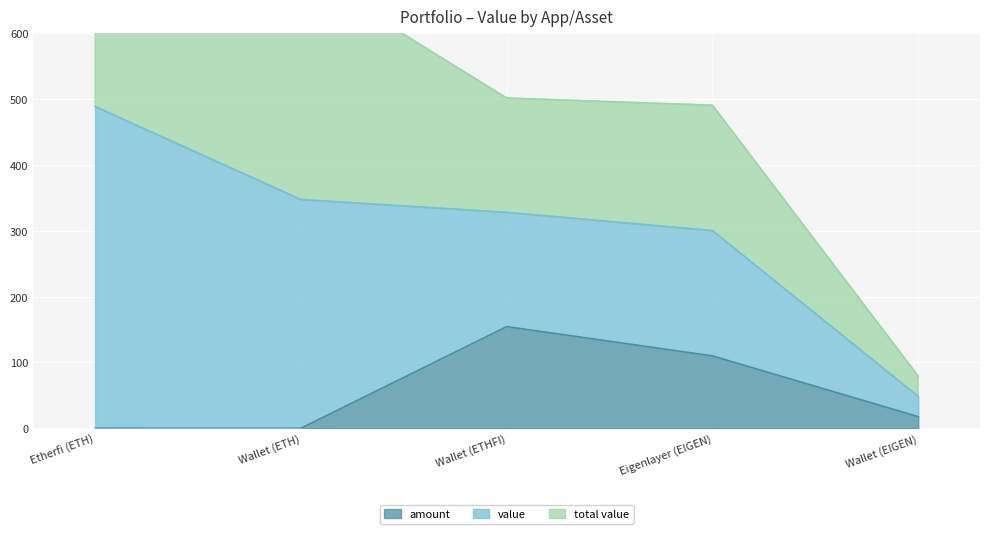

What is the average value of the amount series?

56.5